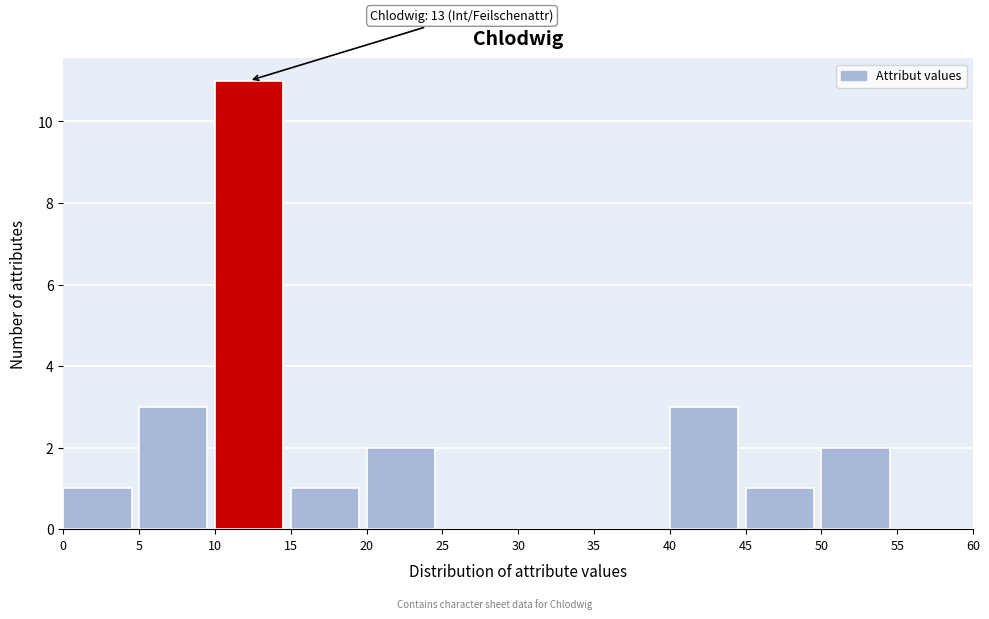

Which range on the x-axis has the tallest bar?

10 to 15